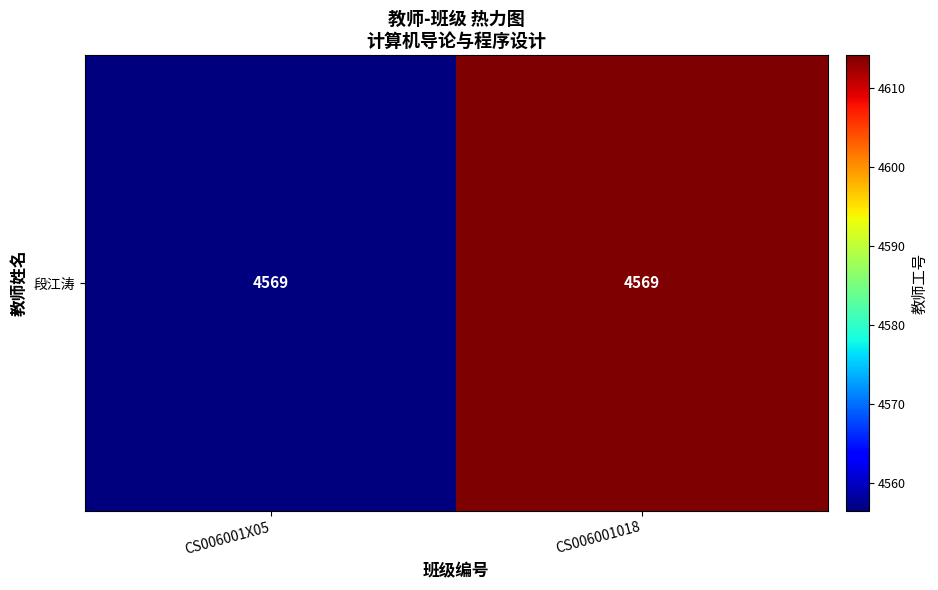

What is the change in value from CS006001X05 to CS006001018?

+57.6